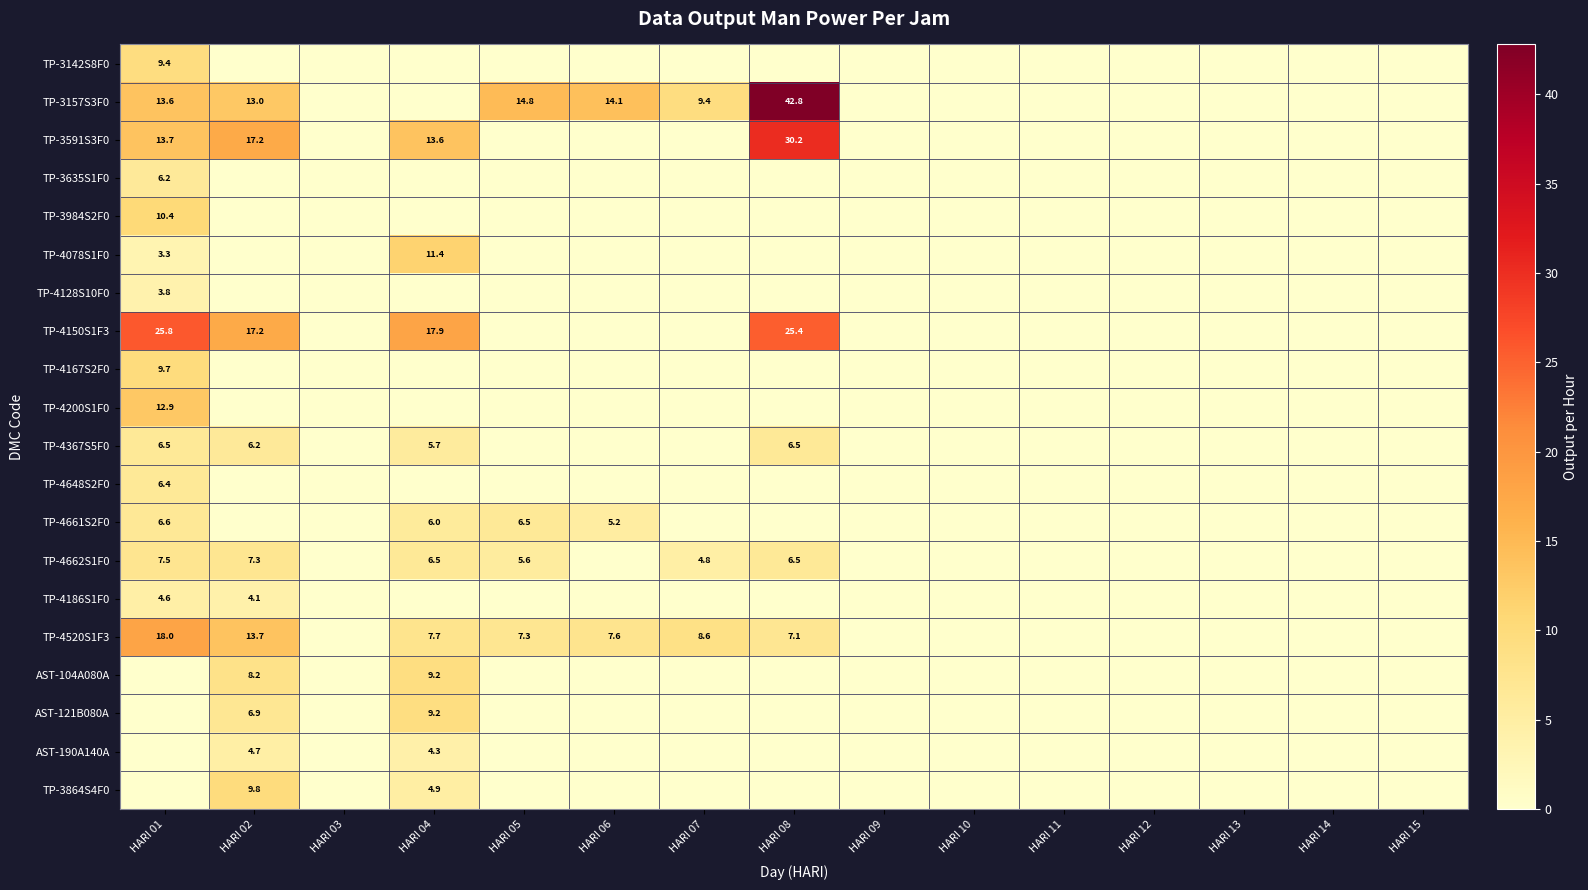

How many values in AST-121B080A are above zero?

2